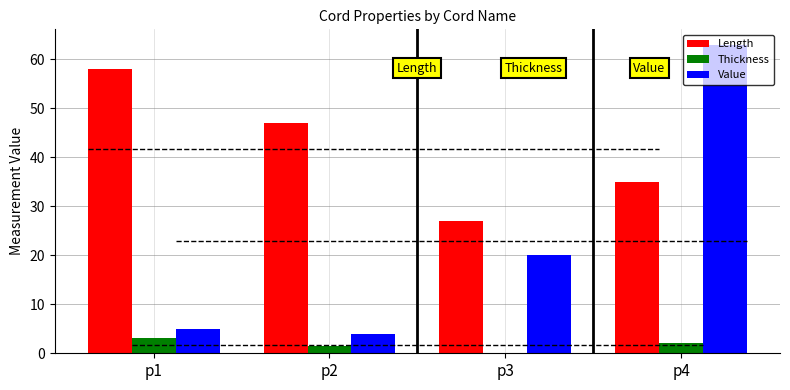

Reading left to right, extract all data points from this chart.

Length: p1=58.0	p2=47.0	p3=27.0	p4=35.0
Thickness: p1=3.2	p2=1.5	p3=0.0	p4=2.1
Value: p1=5.0	p2=4.0	p3=20.0	p4=63.0